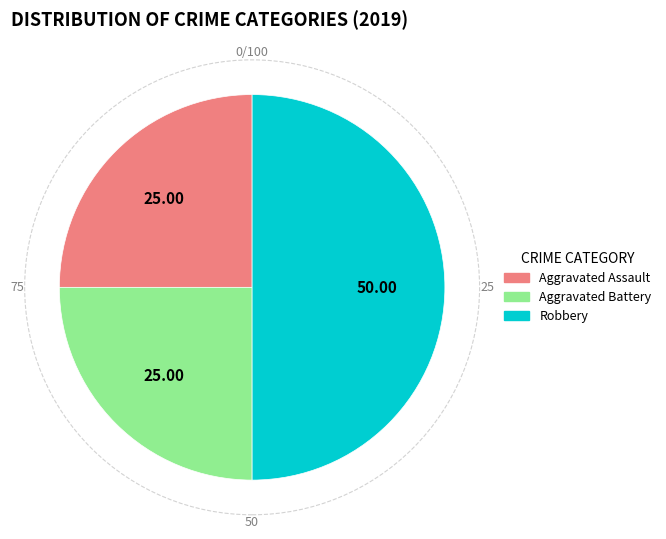

The Robbery slice represents 50% of the pie. True or false?

True